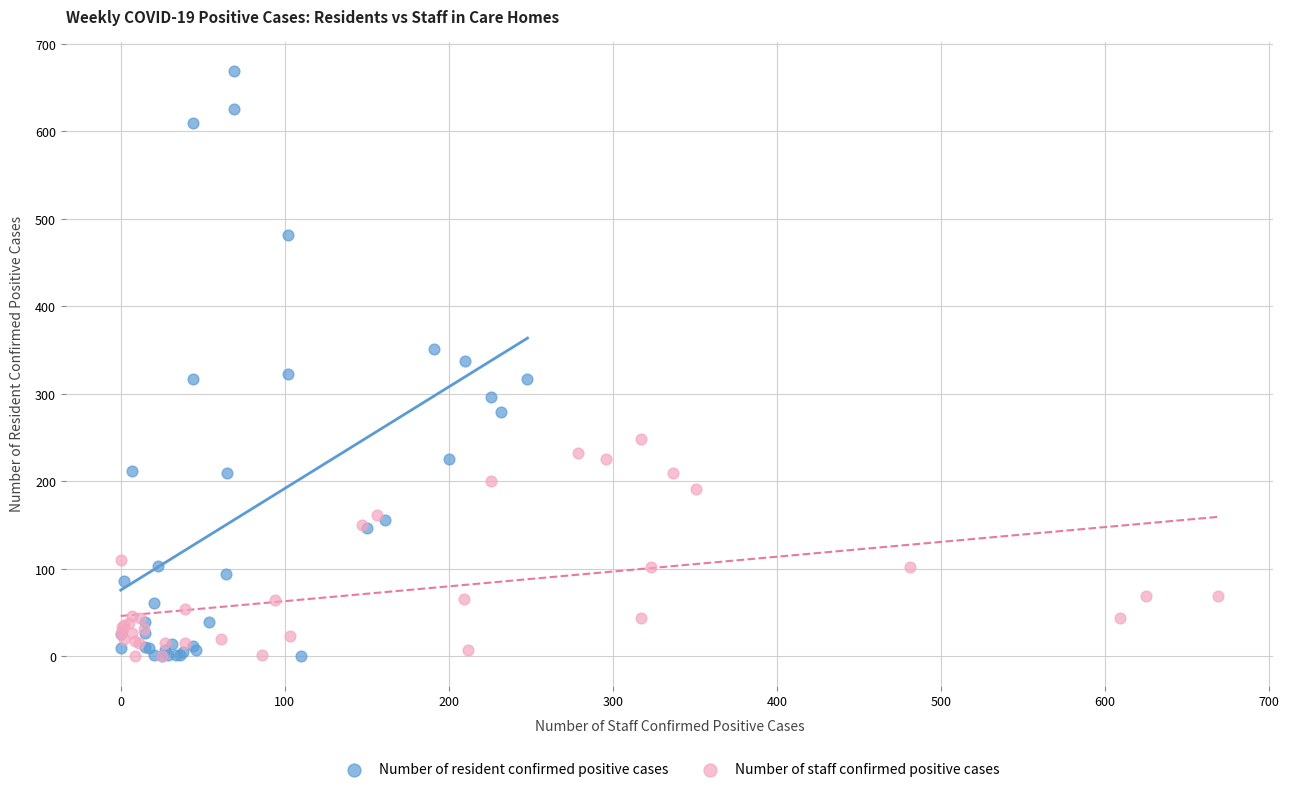

Which series has the widest spread of Y values?

Number of resident confirmed positive cases